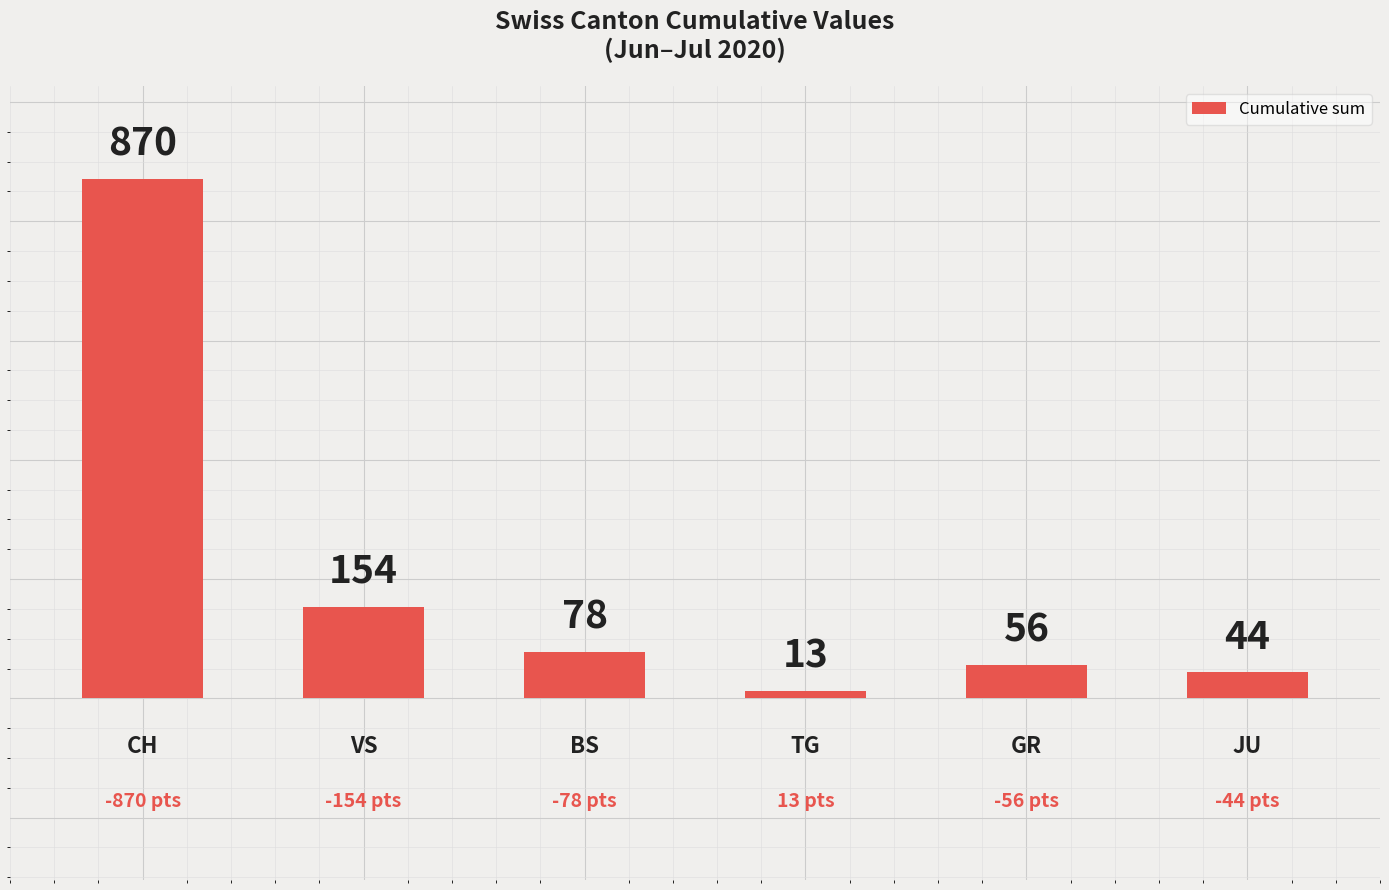

What is the greatest value displayed?

870